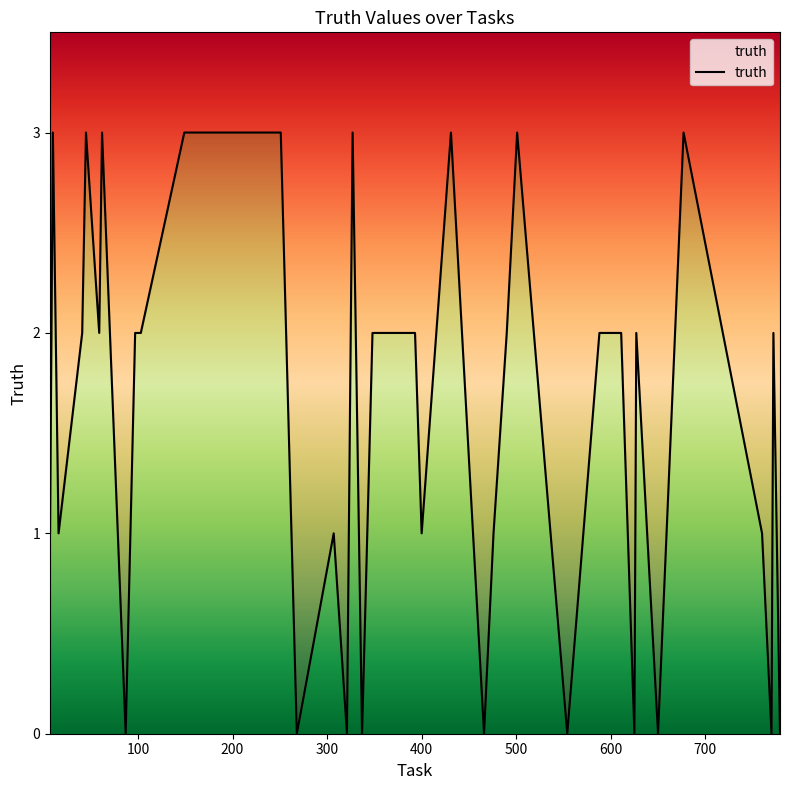

At which category does the data reach its first local peak?

10